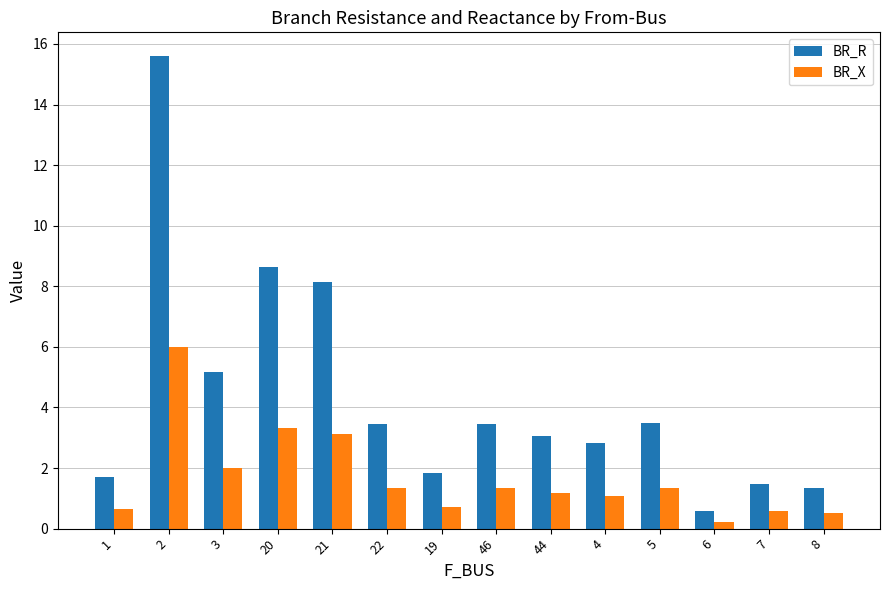

What is the difference between the second highest and second lowest values in the BR_R series?

7.3